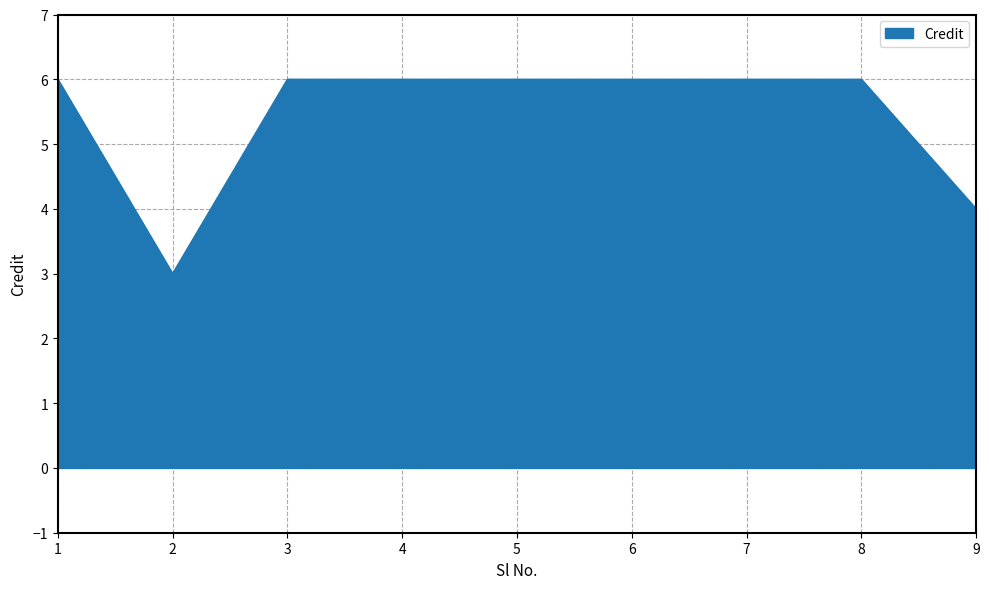

Approximately how many times larger is the value at 1 compared to 9?

1.5